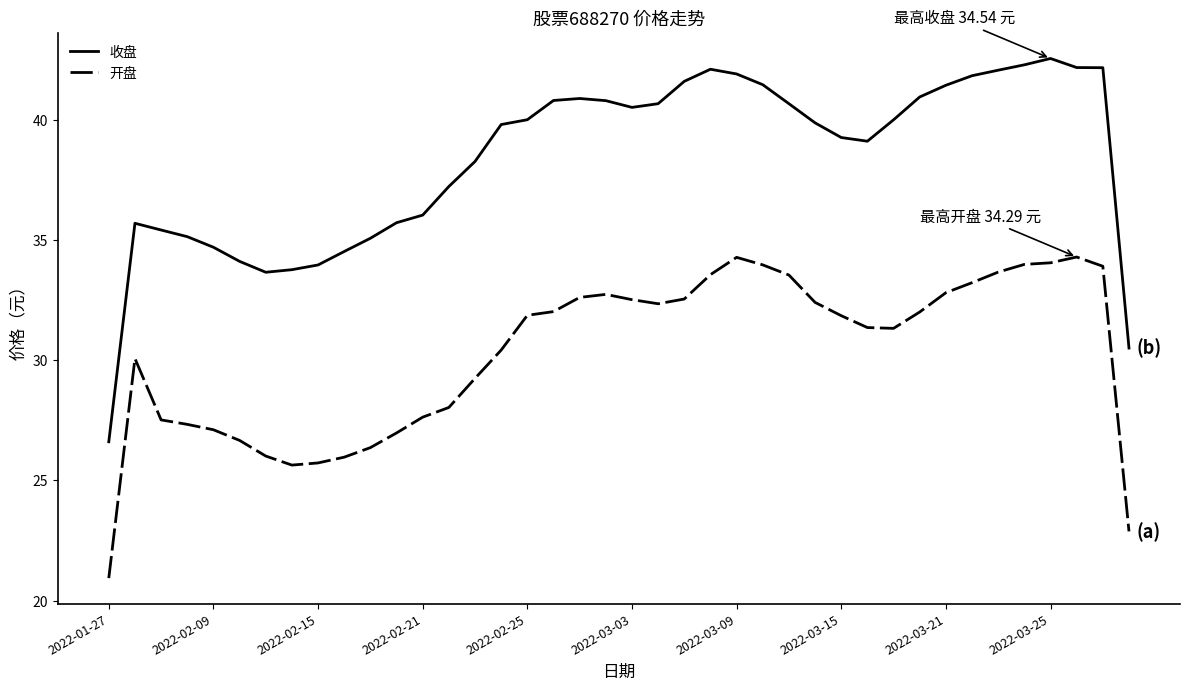

True or false: 开盘 has more than 1 interior local peaks.

True